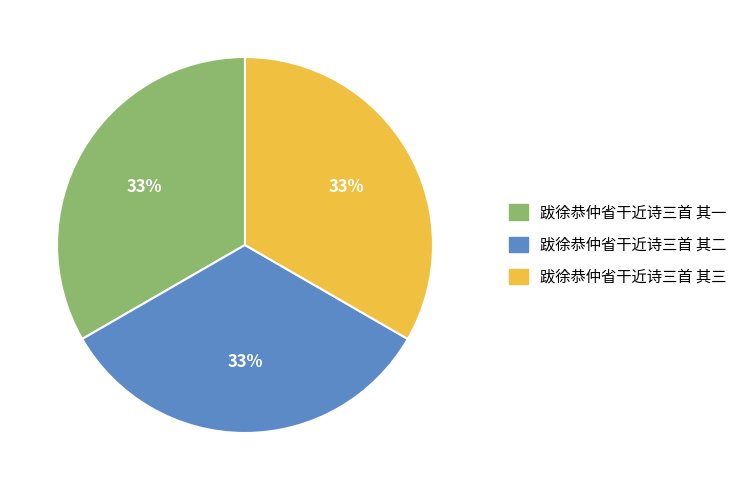

To the nearest percent, what is the average slice percentage?

33%